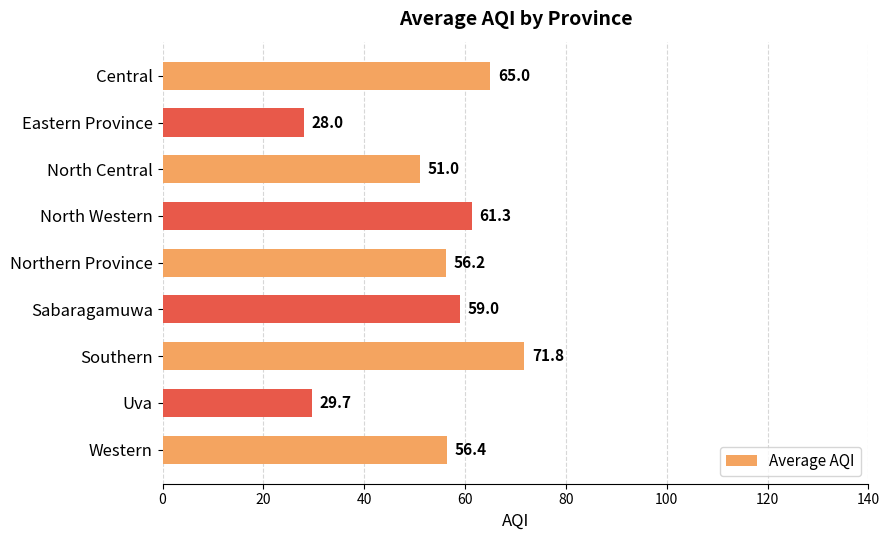

At which category does the chart reach its peak across all series?

Southern